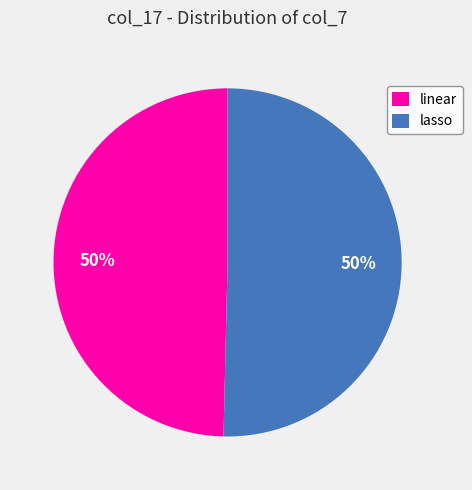

To the nearest percent, what percentage of the pie is lasso?

50%